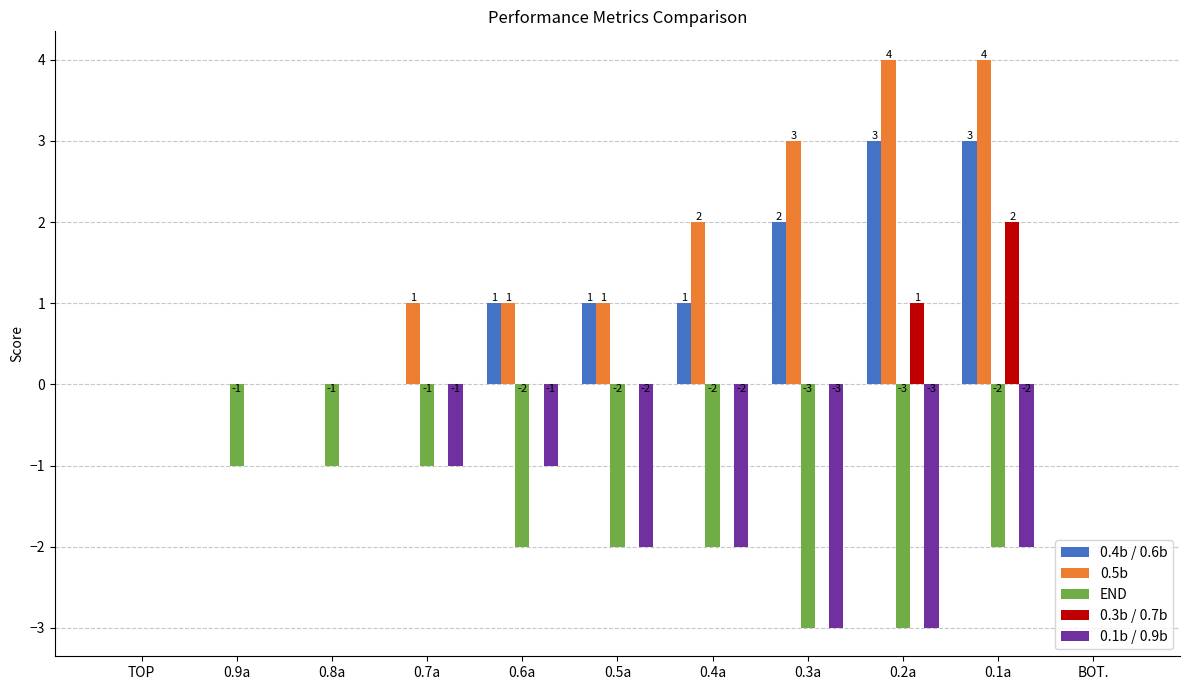

How many END values are between -2 and -1?

7